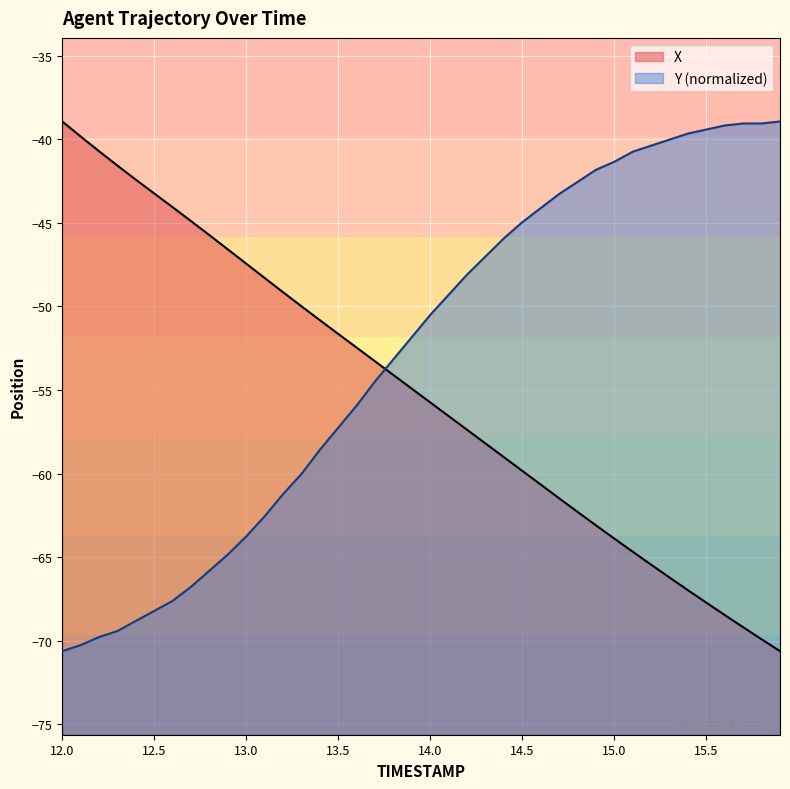

Which series has the largest total across all categories?

Y (normalized)